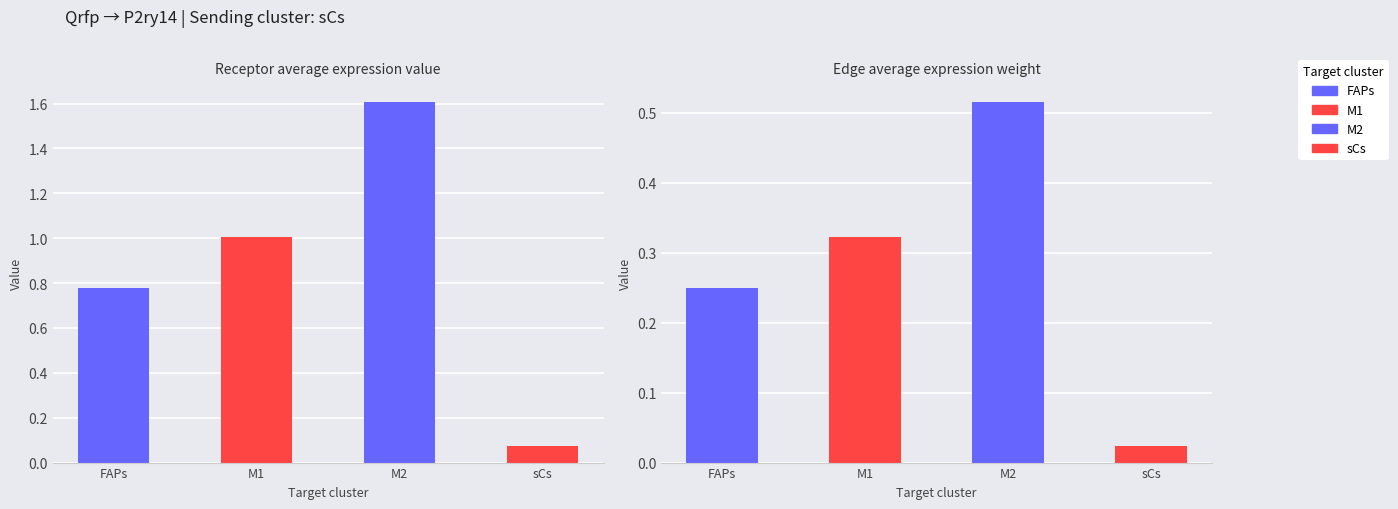

What is the difference between the highest and lowest values at FAPs?

0.5